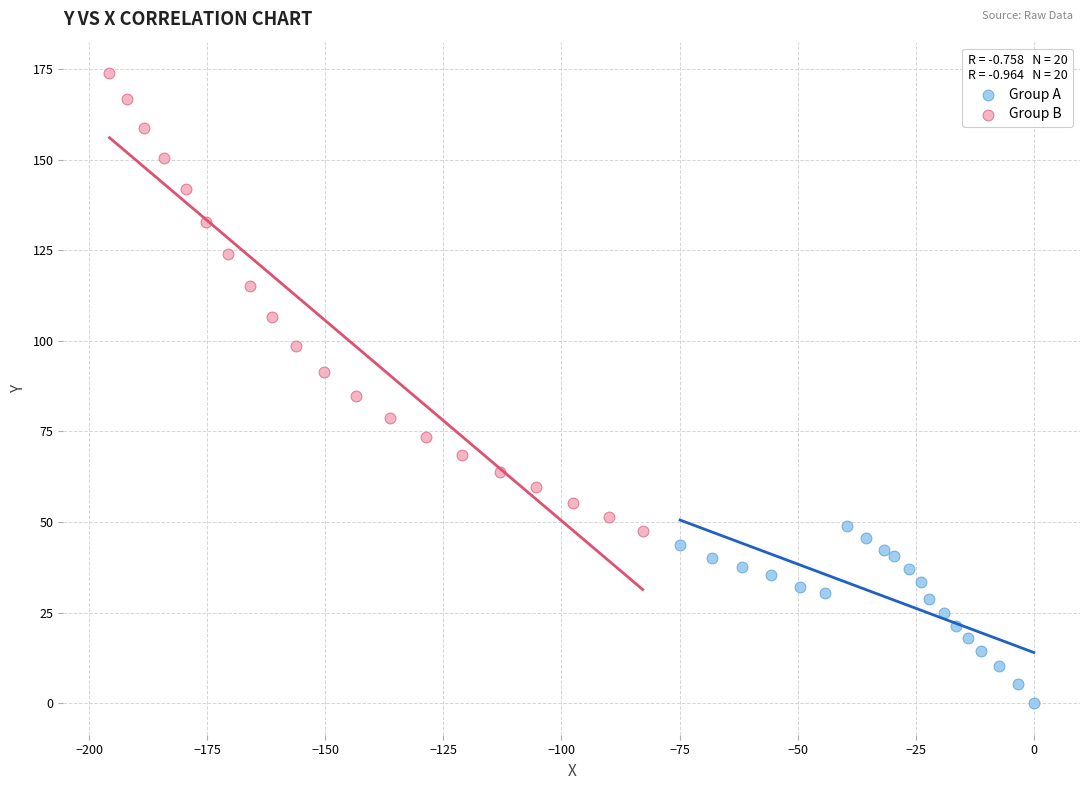

What are all the series names shown in the legend?

Group A, Group B